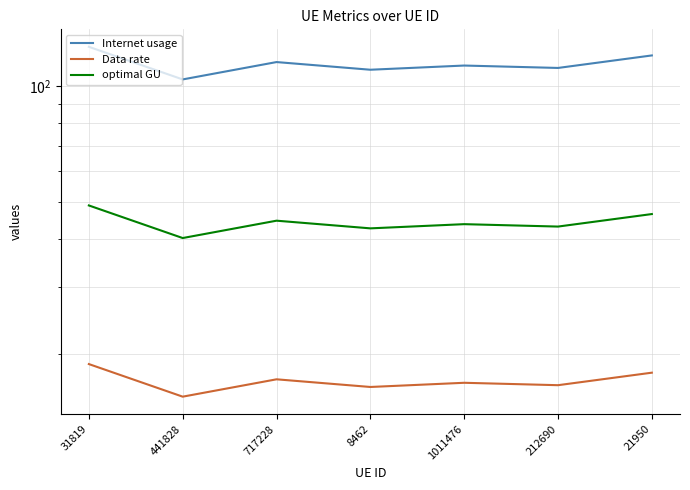

What is the difference between the maximum and minimum values in the Data rate series?

3.4